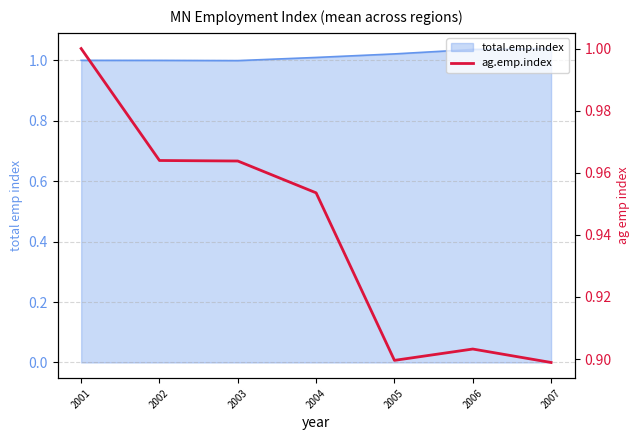

What is the value of the 4th point from the left?

1.0